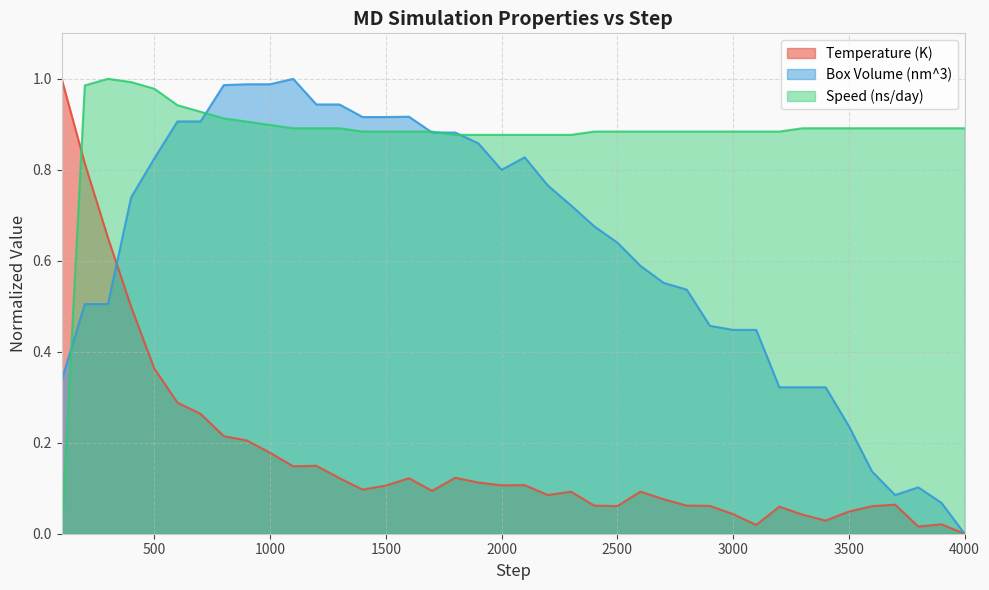

What is the average value of the Temperature (K) series?

0.2